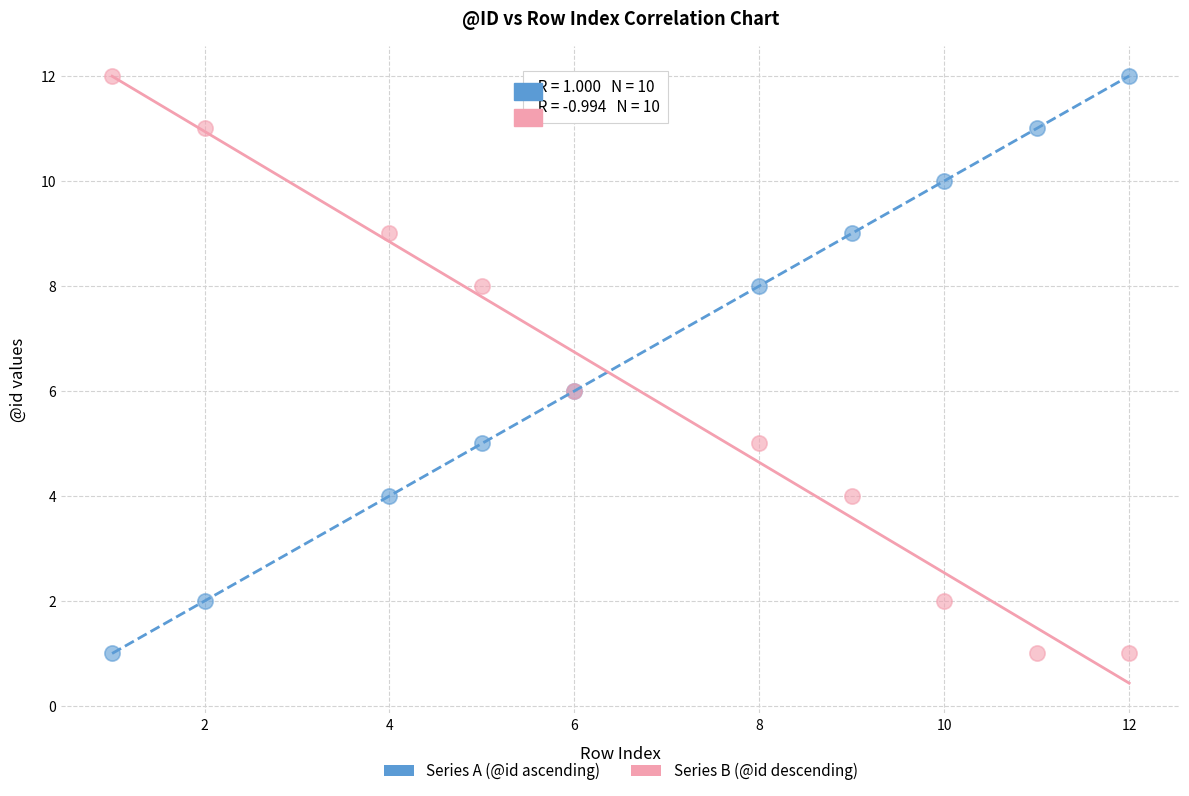

What are all the series names shown in the legend?

Series A (@id ascending), Series B (@id descending)